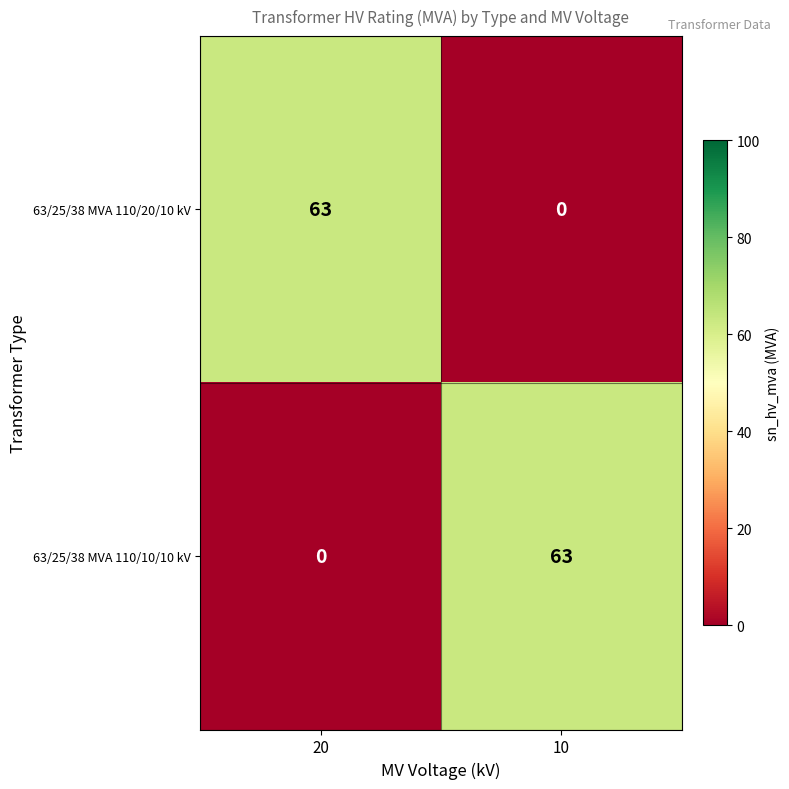

Is the value of 63/25/38 MVA 110/10/10 kV at 10 greater than the value of 63/25/38 MVA 110/20/10 kV at 10?

Yes